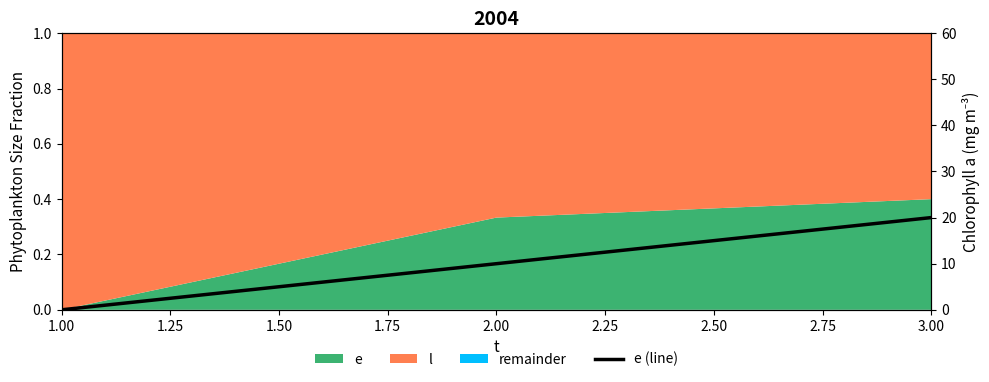

What is the sum of all values?

30